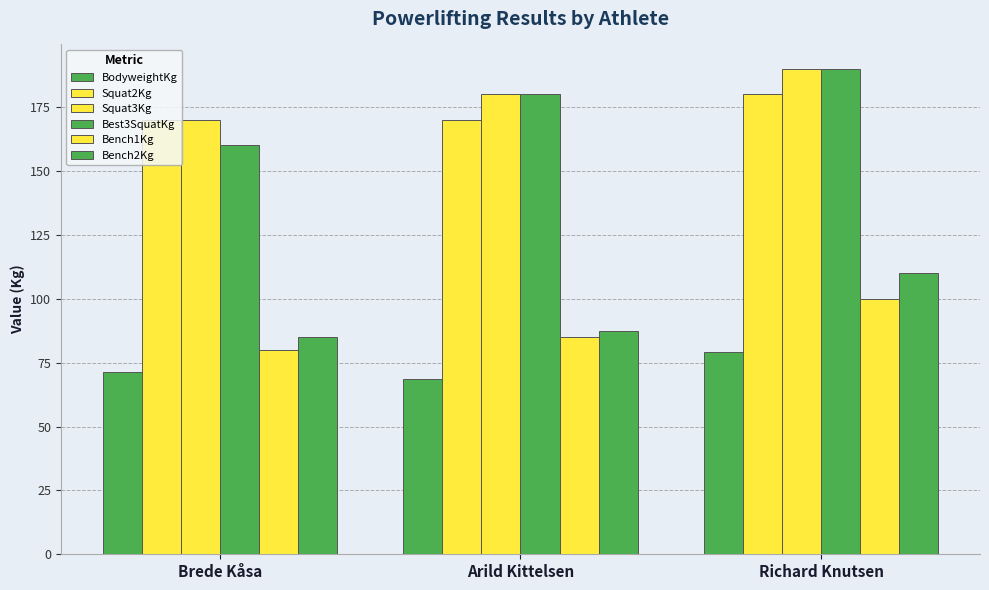

Reading left to right, what are all the values shown in this chart?

BodyweightKg: 71.5	68.5	79.0
Squat2Kg: 170.0	170.0	180.0
Squat3Kg: 170.0	180.0	190.0
Best3SquatKg: 160.0	180.0	190.0
Bench1Kg: 80.0	85.0	100.0
Bench2Kg: 85.0	87.5	110.0